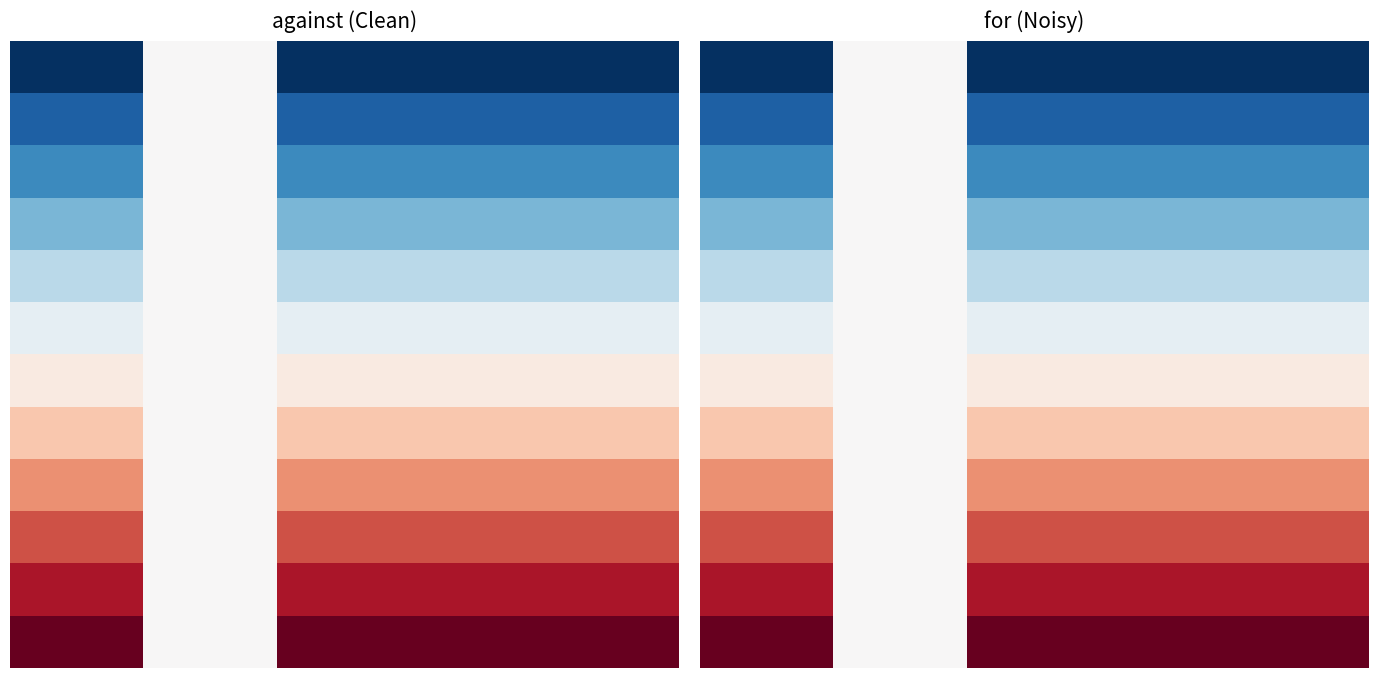

What is the approximate value of 2 at 4?

0.2